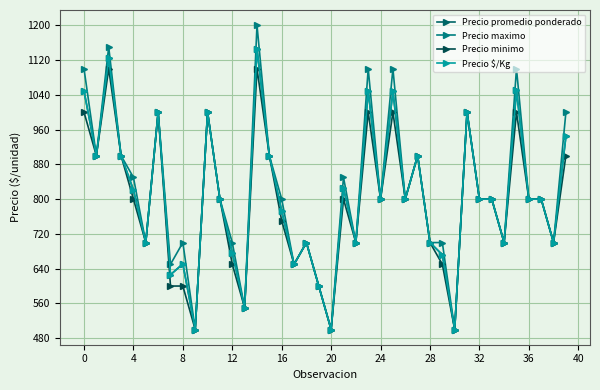

True or false: Precio $/Kg and Precio minimo intersect in this chart.

False